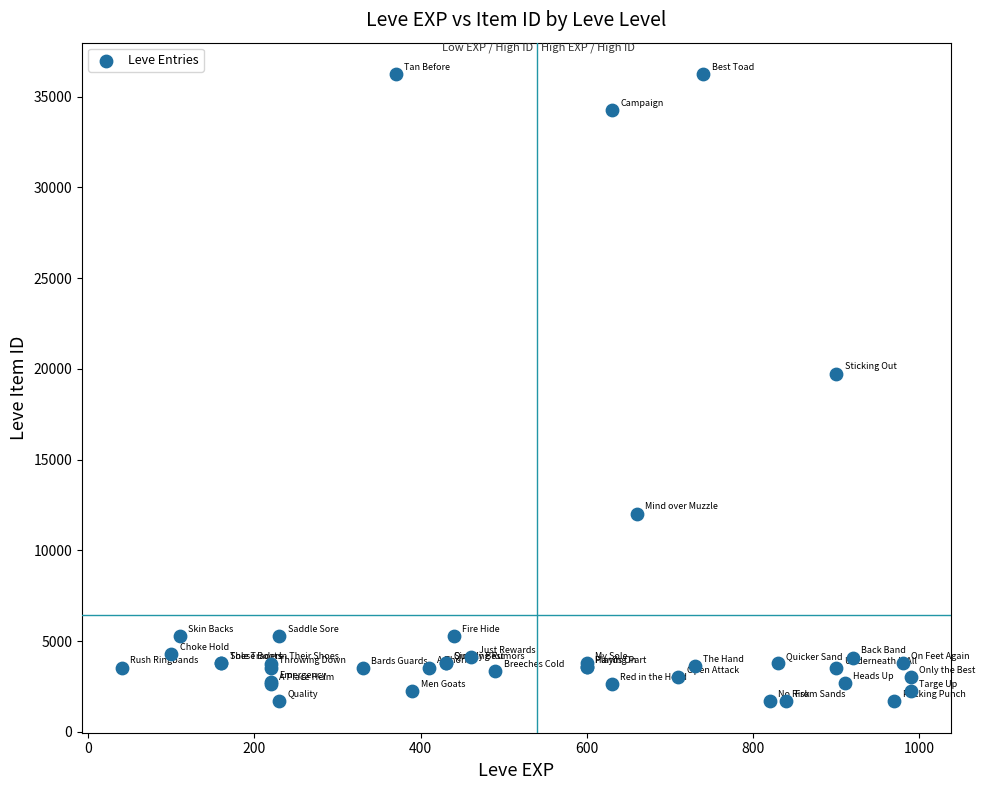

What Y value in the scatter plot is closest to 18967?

19744